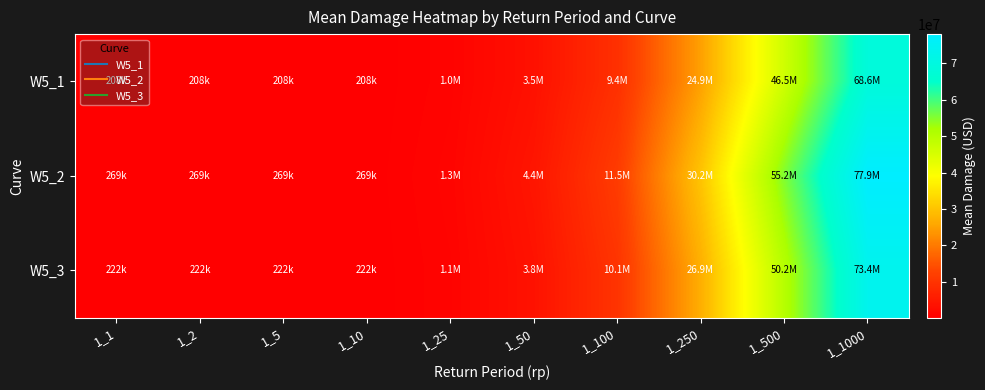

Reading left to right, transcribe all the data shown in this chart.

W5_1: 1_1=207730.9	1_2=207730.9	1_5=207730.9	1_10=207730.9	1_25=1008968.9	1_50=3508283.8	1_100=9393585.8	1_250=24933145.7	1_500=46484477.7	1_1000=68559266.5
W5_2: 1_1=269002.9	1_2=269002.9	1_5=269002.9	1_10=269002.9	1_25=1279795.2	1_50=4373989.8	1_100=11546115.2	1_250=30218651.9	1_500=55239394.8	1_1000=77922575.0
W5_3: 1_1=222070.3	1_2=222070.3	1_5=222070.3	1_10=222070.3	1_25=1082042.4	1_50=3772320.6	1_100=10122641.3	1_250=26926325.1	1_500=50153559.2	1_1000=73406873.5